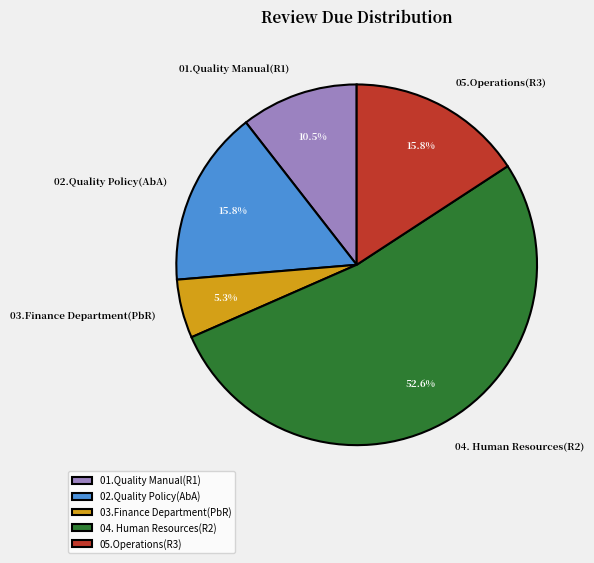

To the nearest percent, what is the difference between the largest and smallest slice percentages?

47%